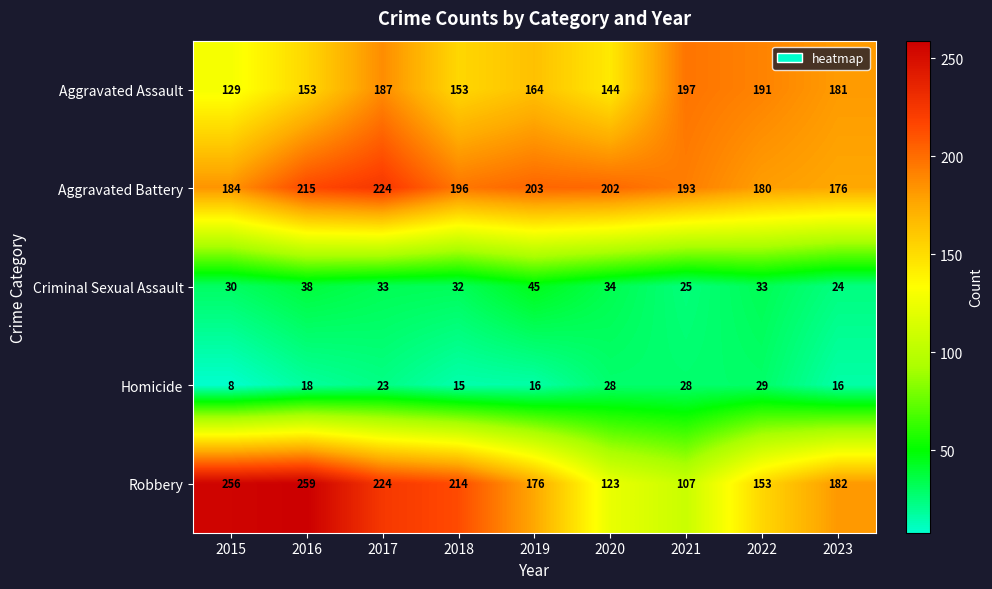

Where does the Aggravated Assault series first go above 164?

2017